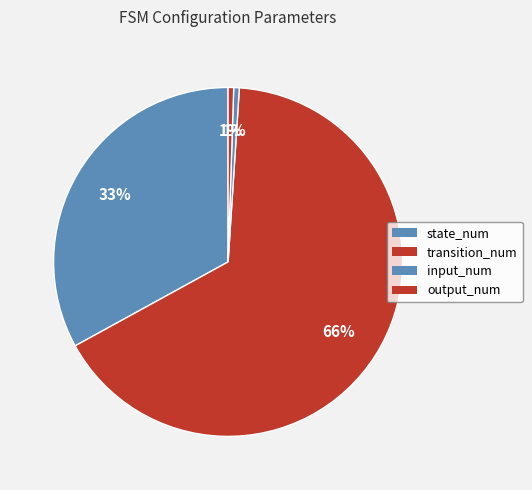

Count the number of slices in the pie.

4